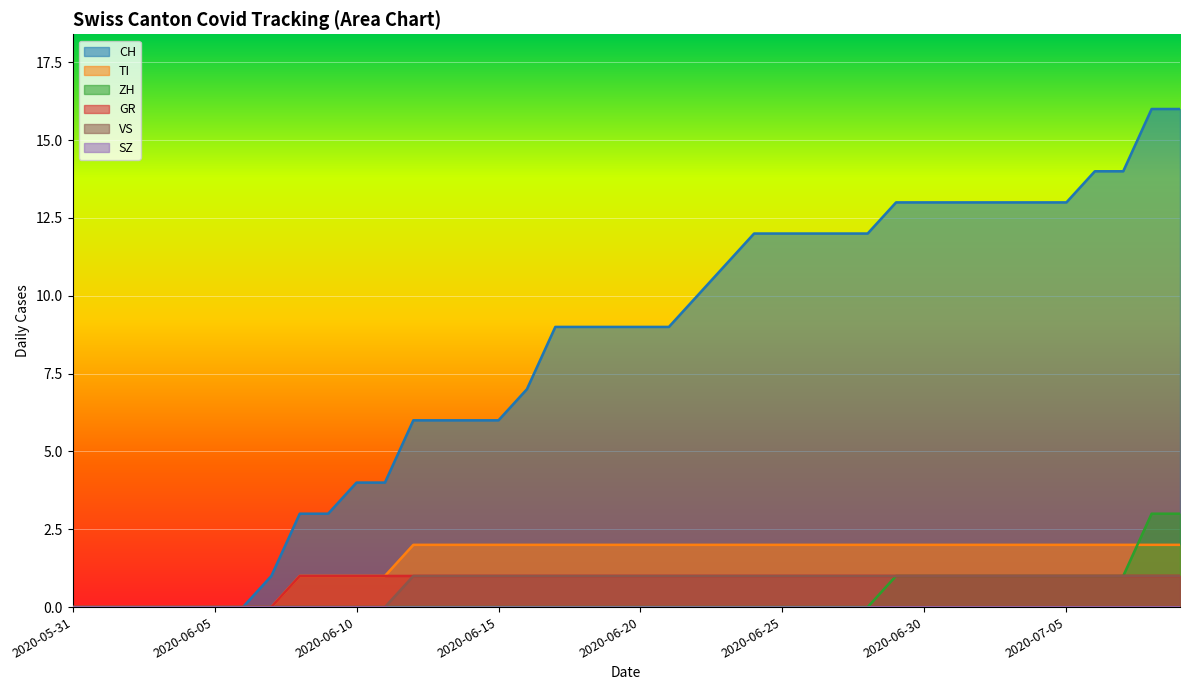

At which label is GR closest to 0?

2020-05-31